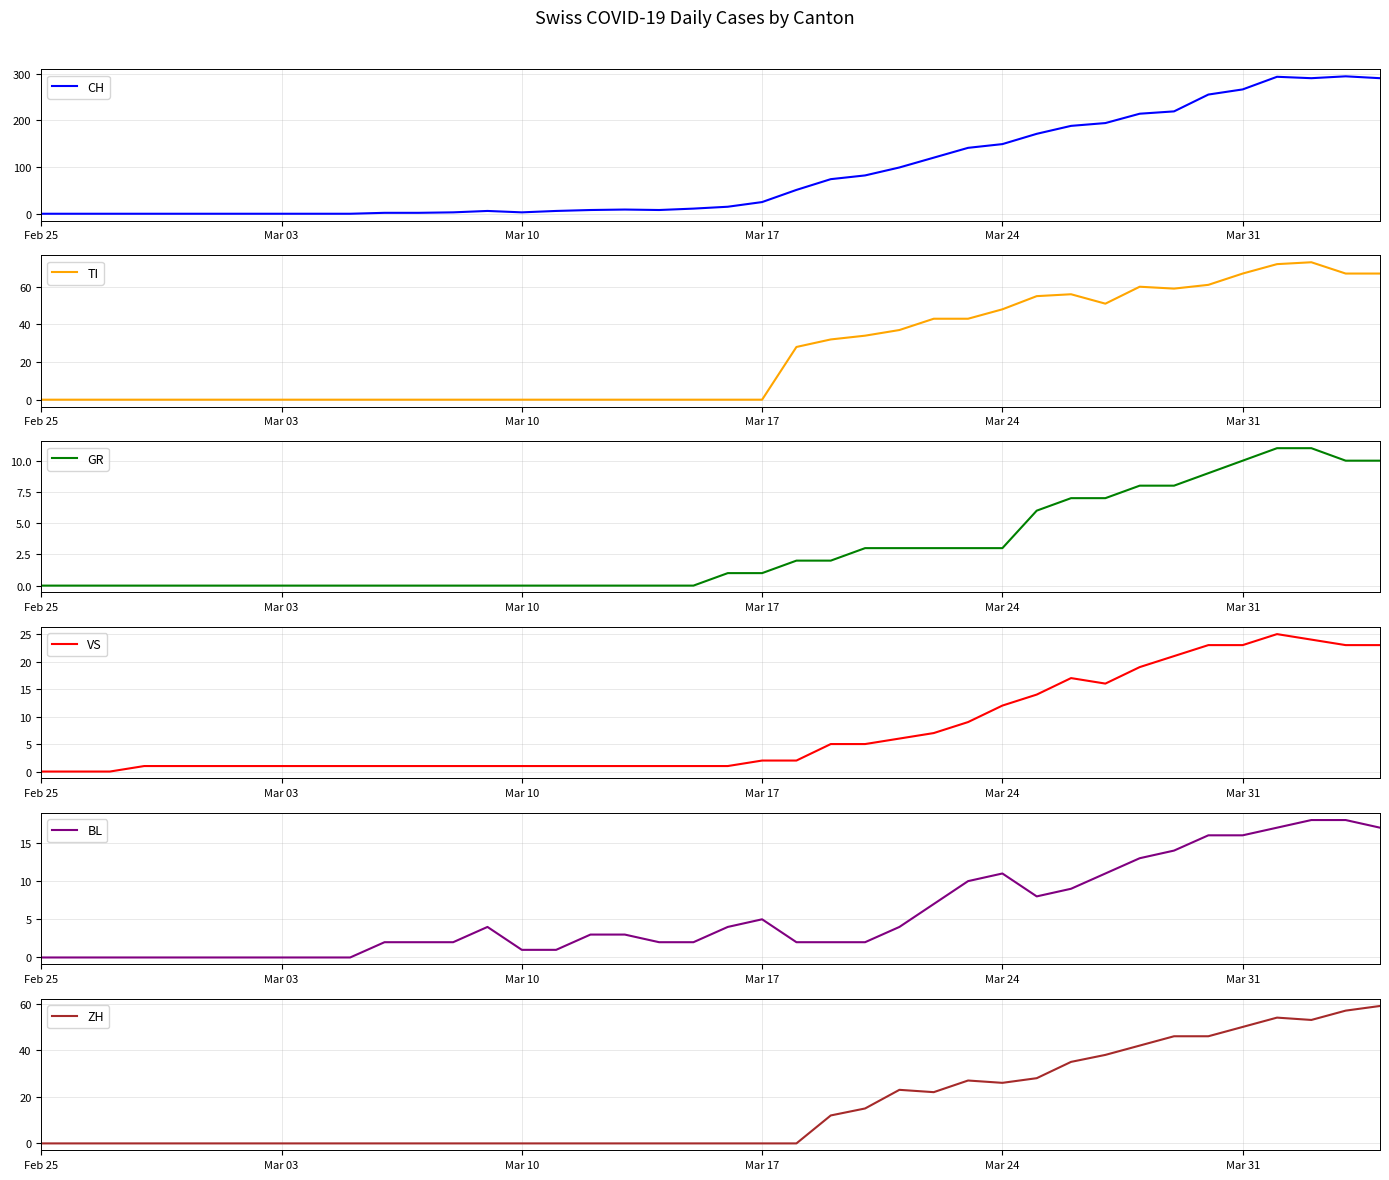

How many positive values does the CH series have?

30